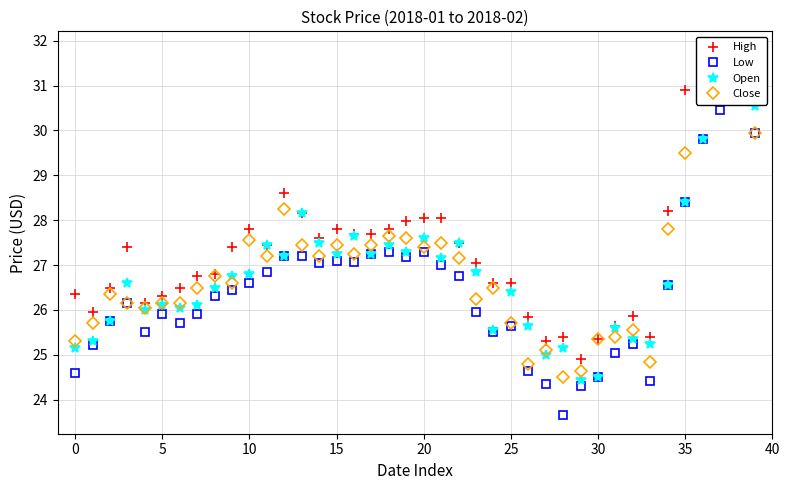

True or false: Open and High cross at least once.

False